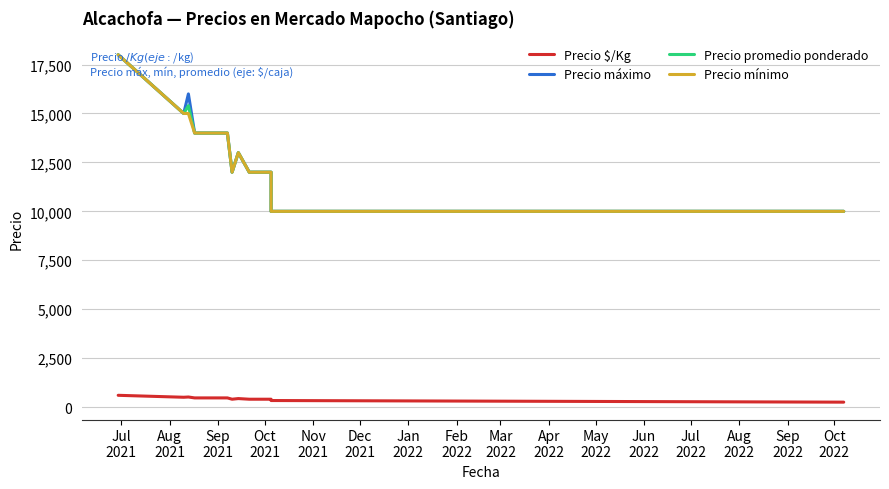

Does the chart display data point markers on the line(s)?

No